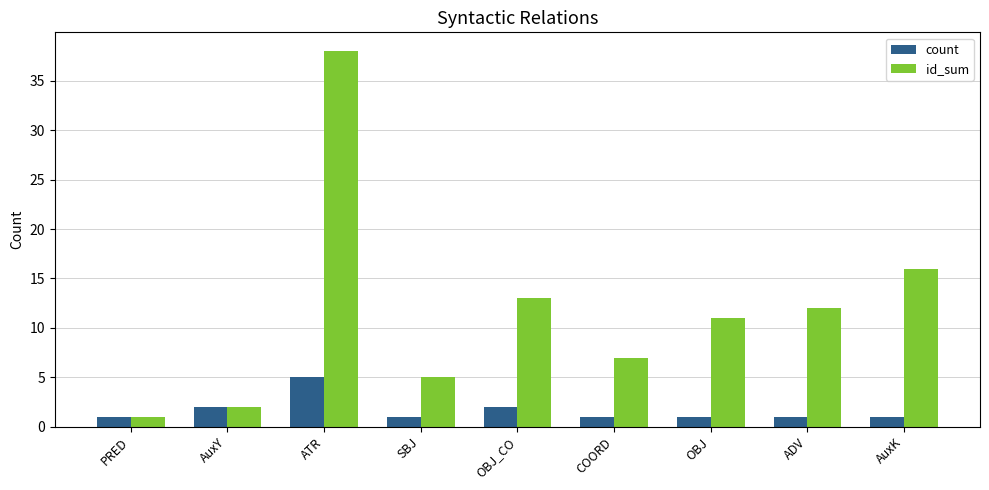

How many bars are there in each group?

2